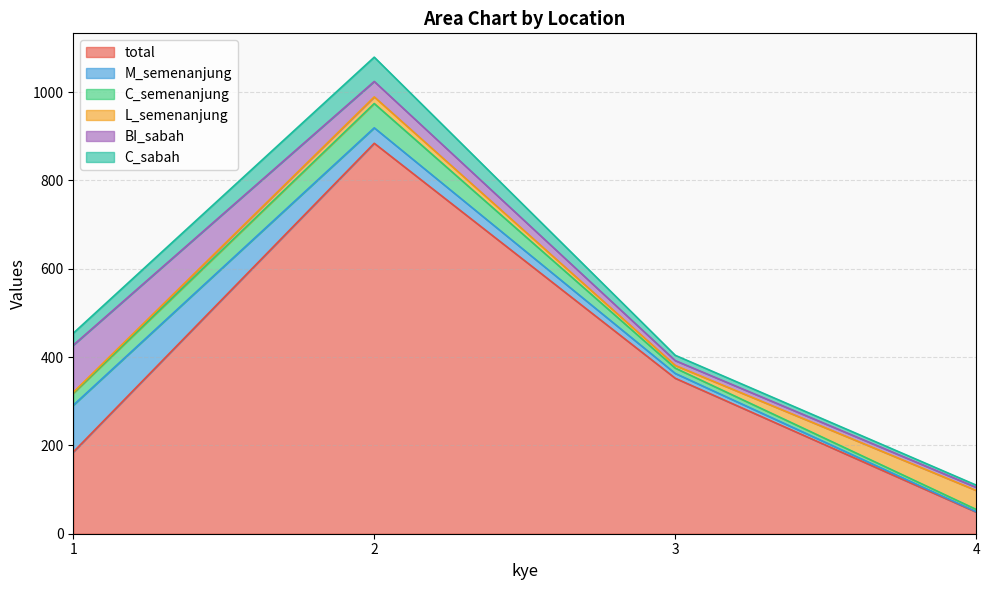

What is the approximate value of C_semenanjung at 1?

27